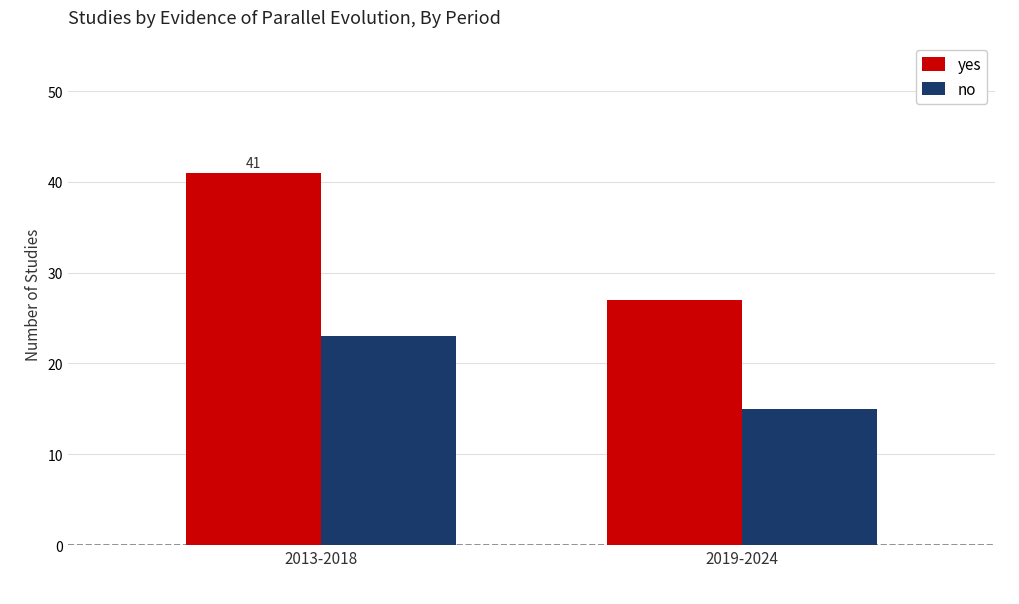

Rank the series by their average value, from lowest to highest.

no, yes